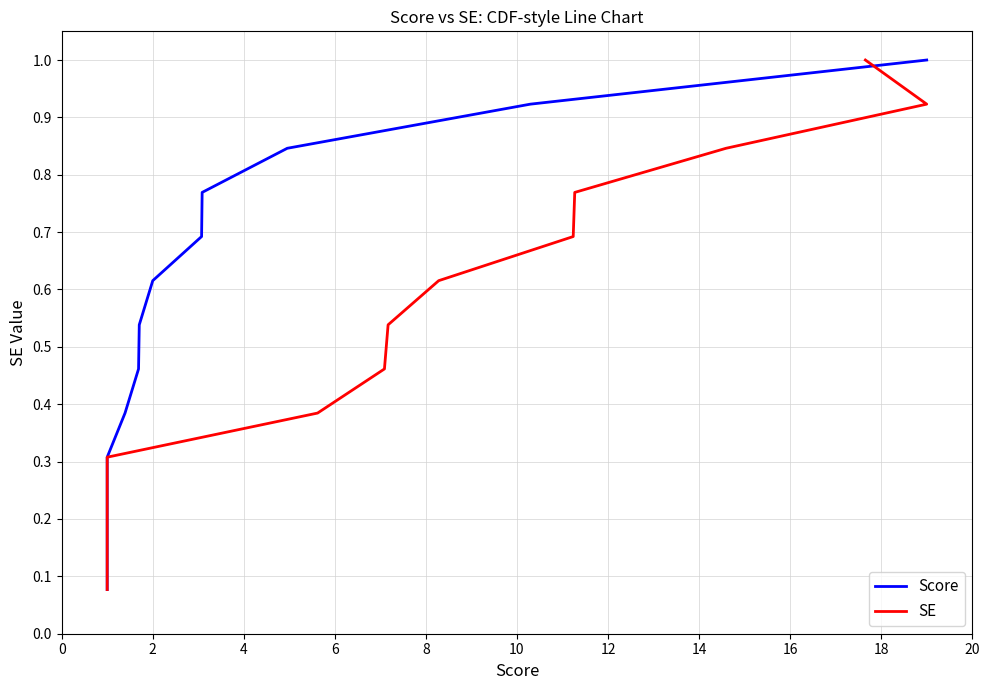

True or false: SE and Score intersect in this chart.

False